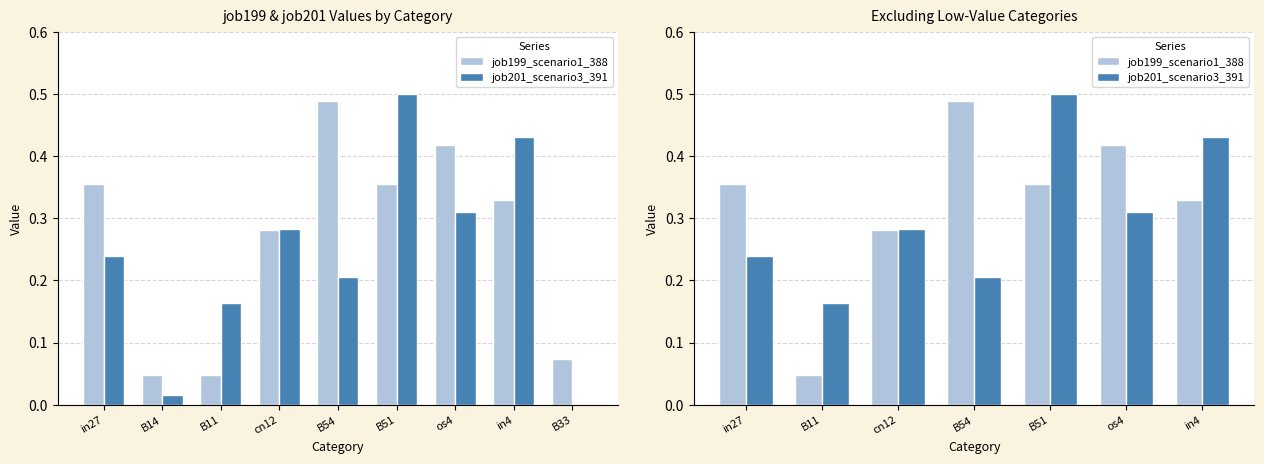

At which label does job201_scenario3_391 reach its minimum?

B11